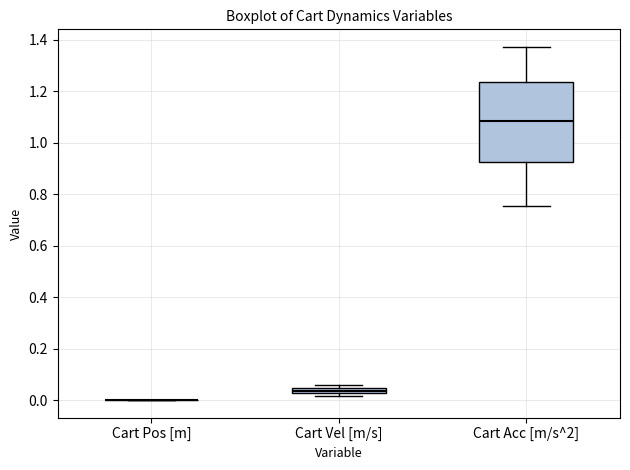

Which box is the tallest, from its lower edge to its upper edge?

Cart Acc [m/s^2]